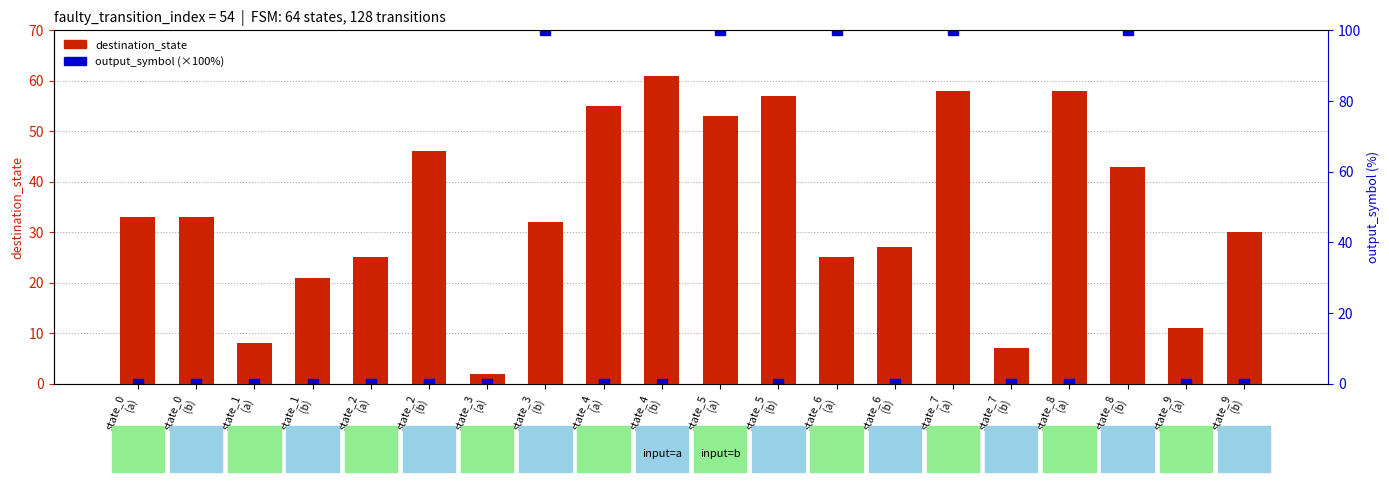

At which label does destination_state first exceed 33?

state_2
(b)